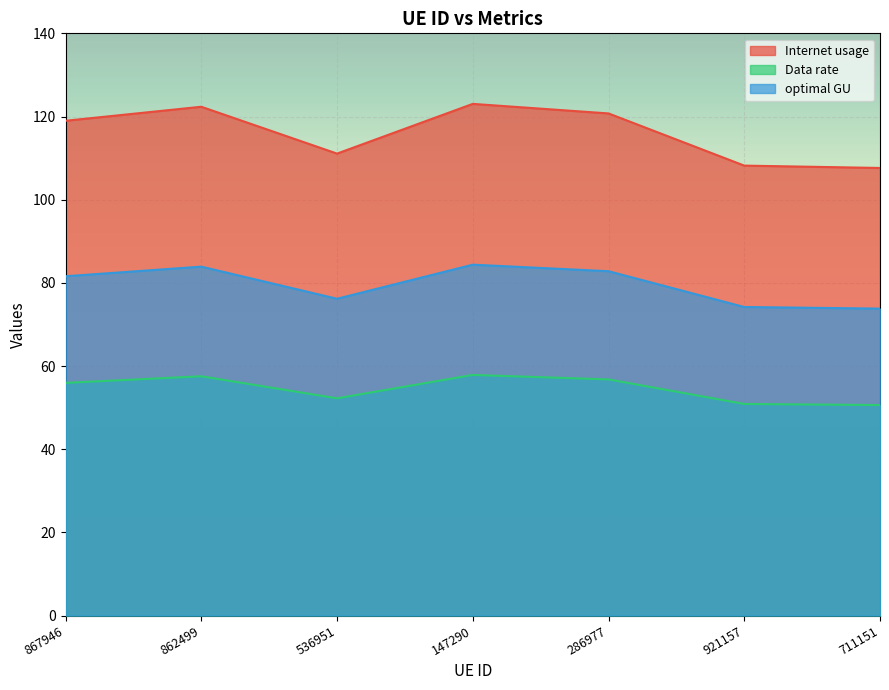

How many interior local valleys does the optimal GU series have?

1